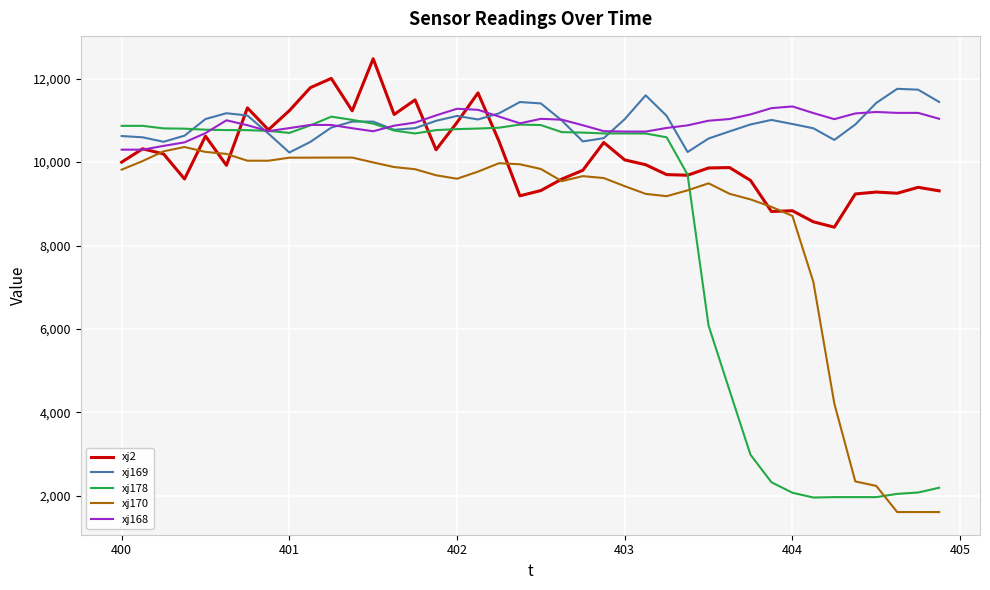

In xj170, how many points are higher than both neighbors (excluding endpoints)?

5